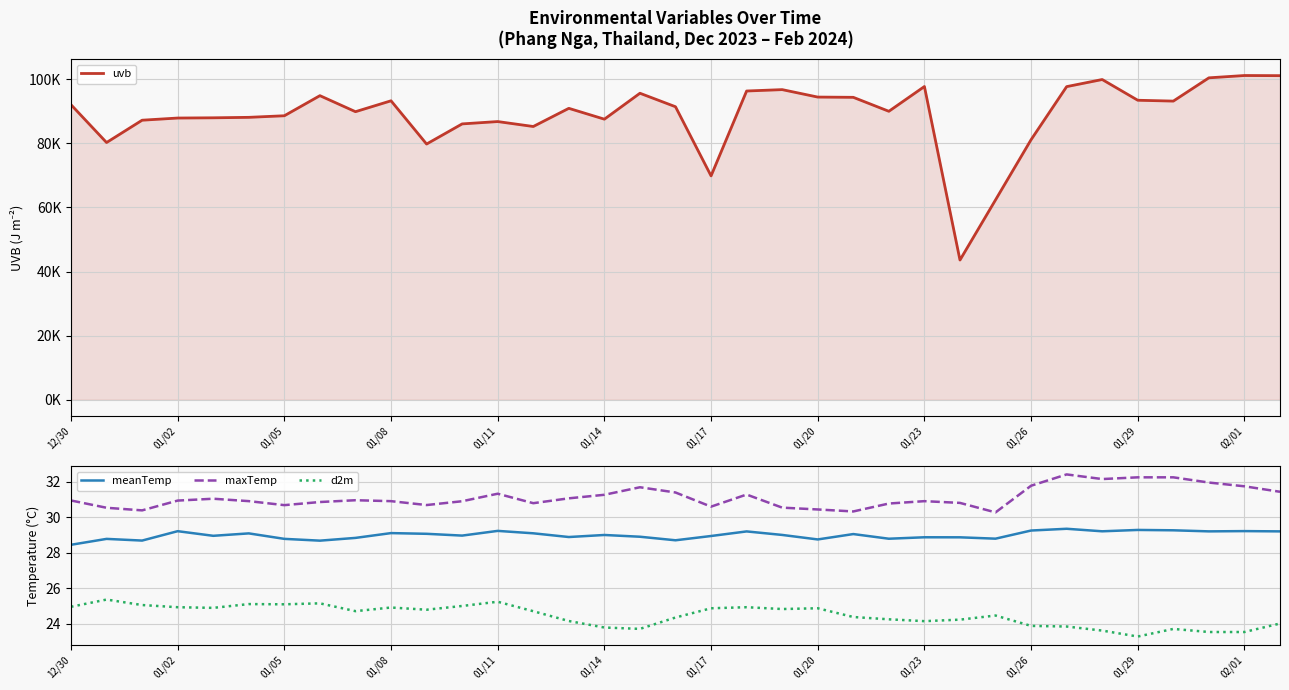

What is the value of the maxTemp point at the 34th from the left?

31.7